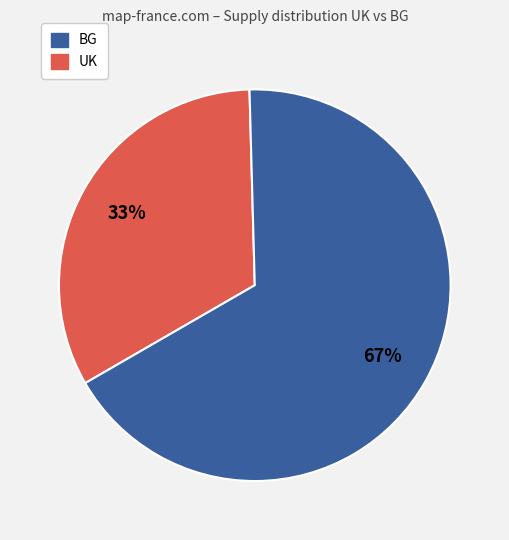

Does any single category account for the majority?

Yes